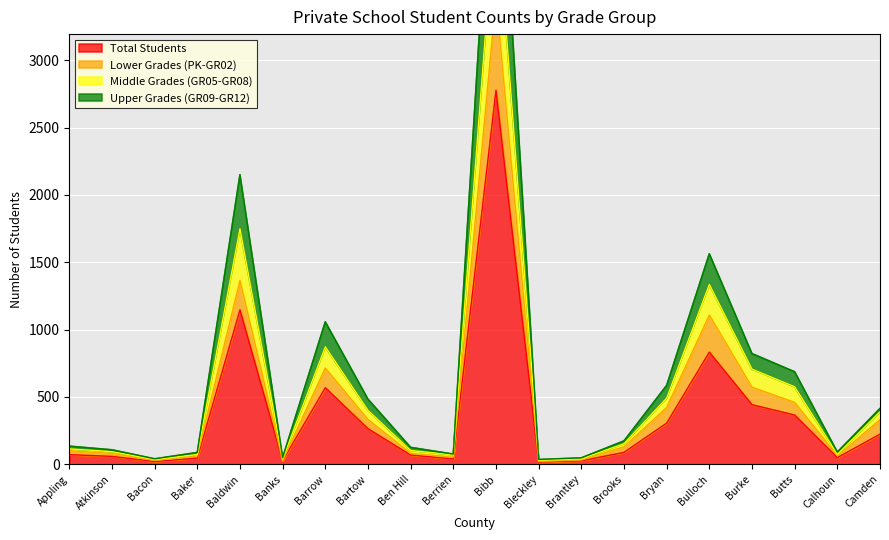

True or false: Upper Grades (GR09-GR12) has more than 2 interior local peaks.

True